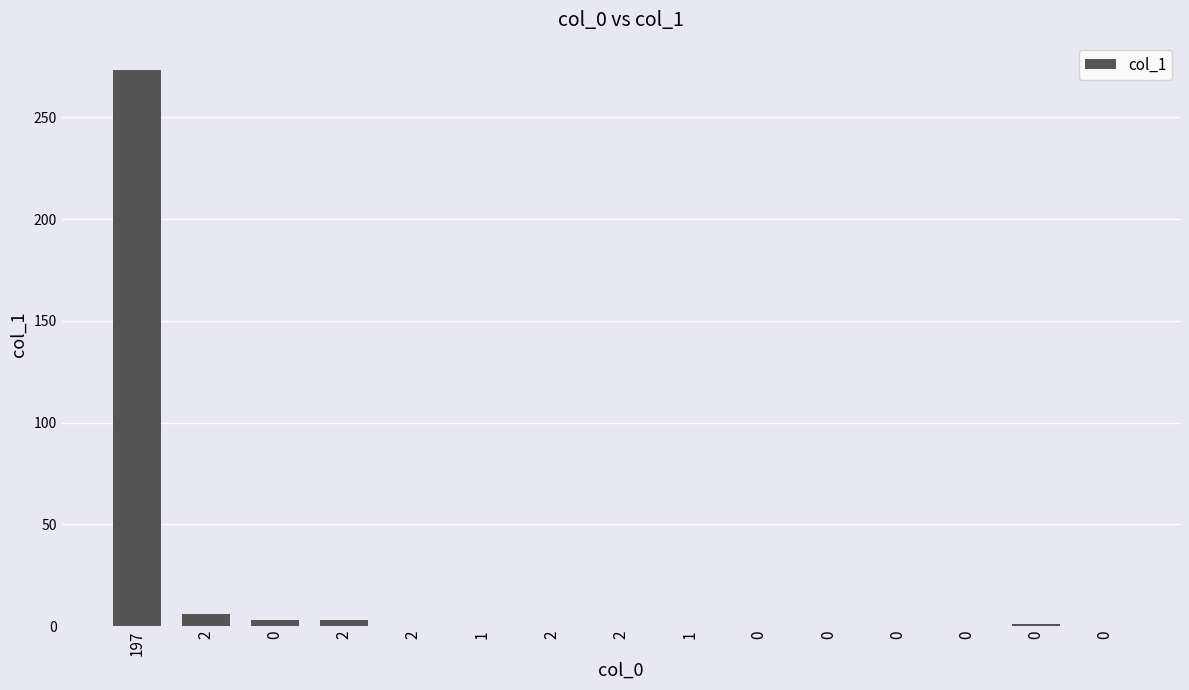

What is the sum of all values?

286